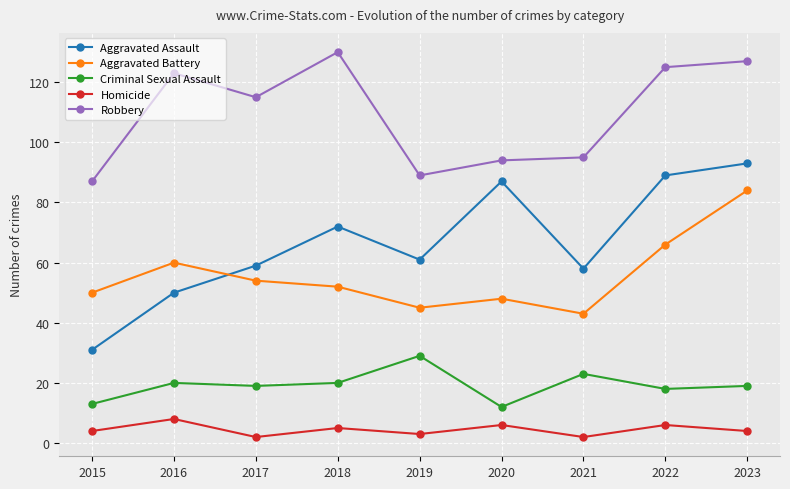

What is the sum of the Robbery values at 2017 and 2016?

238